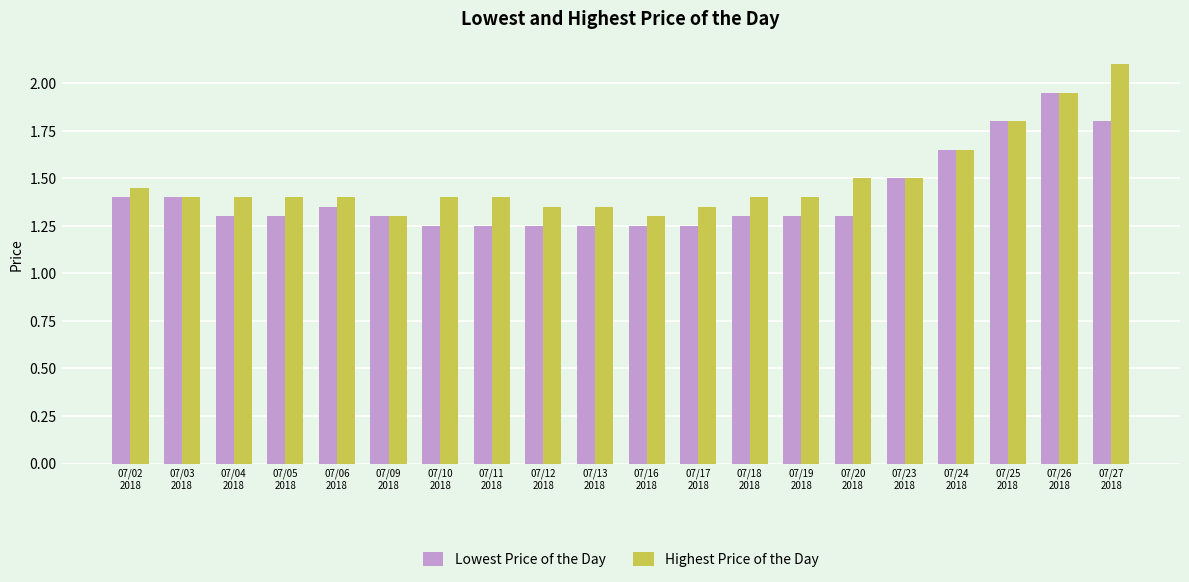

What is the difference between the highest and lowest values at 07/04
2018?

0.1